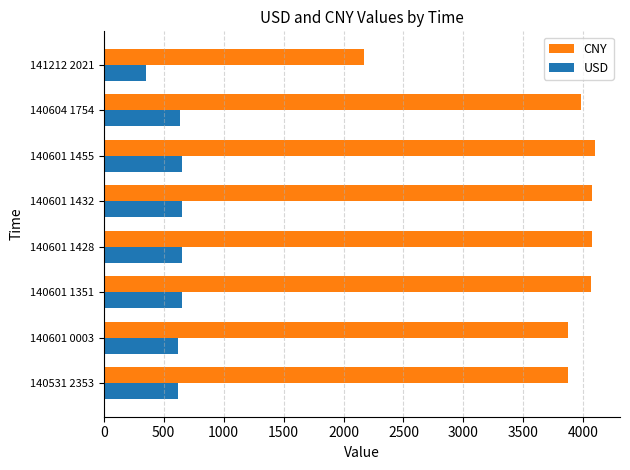

What is the difference between the maximum and minimum values in the USD series?

305.1